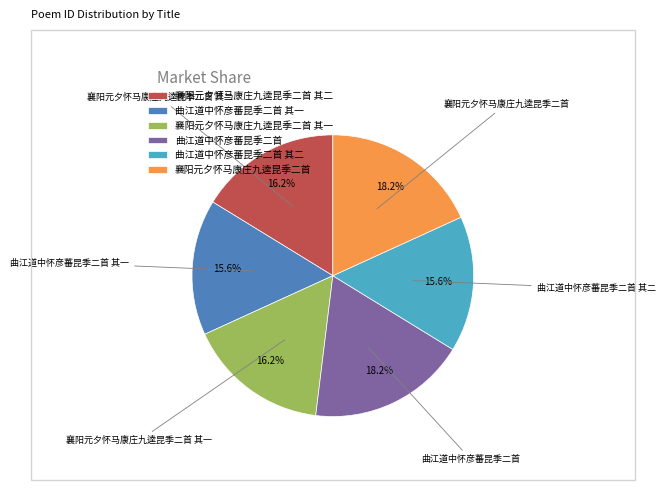

Is it true that 襄阳元夕怀马康庄九逵昆季二首 其一 is 2% of the pie?

False